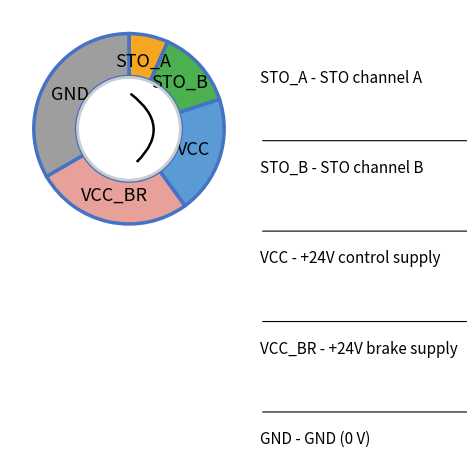

How many segments does this pie chart have?

5